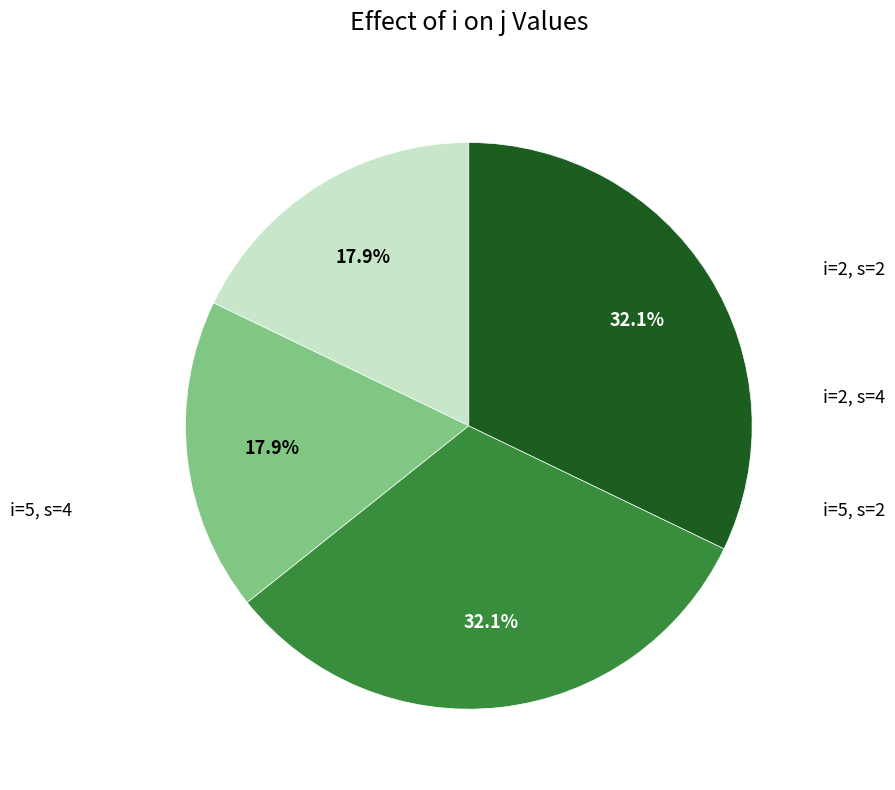

To the nearest percent, what is the average slice percentage?

25%